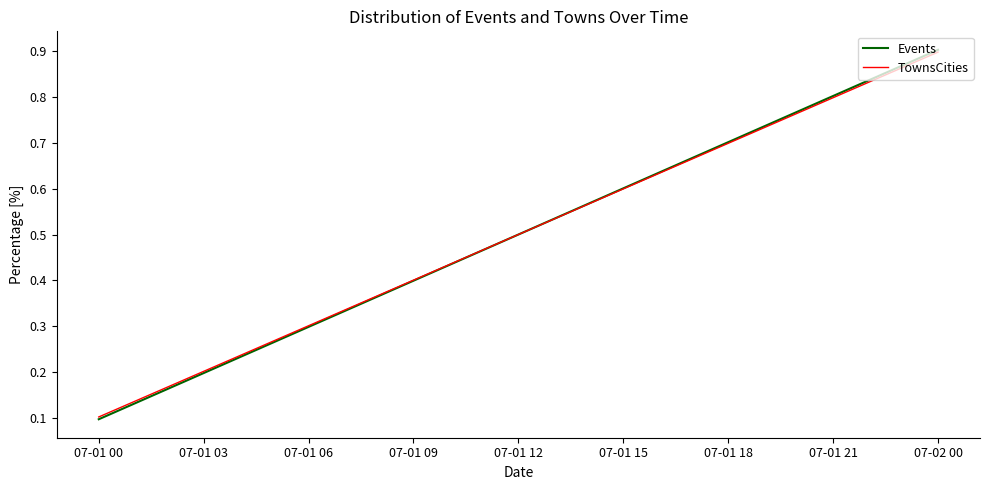

The TownsCities series shows 1.2 at 07-02 00. True or false?

False